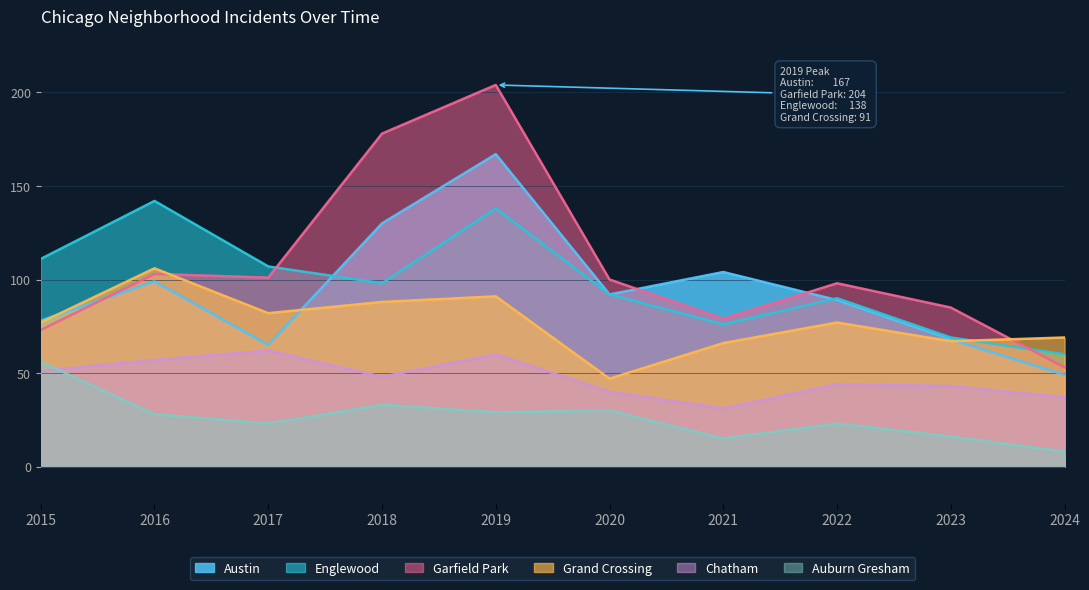

Between 2022 and 2016, which is larger?

2016